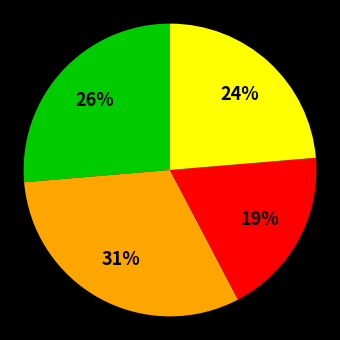

Is there a majority slice in this chart?

No